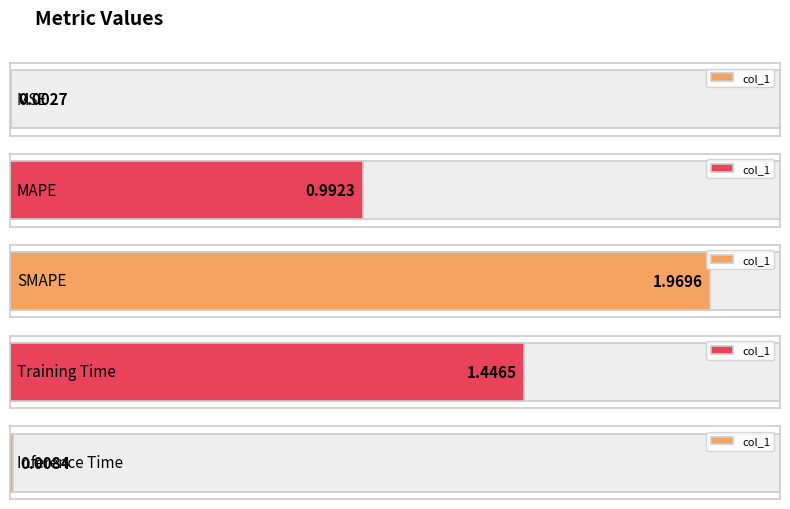

At which category does the chart reach its peak across all series?

SMAPE